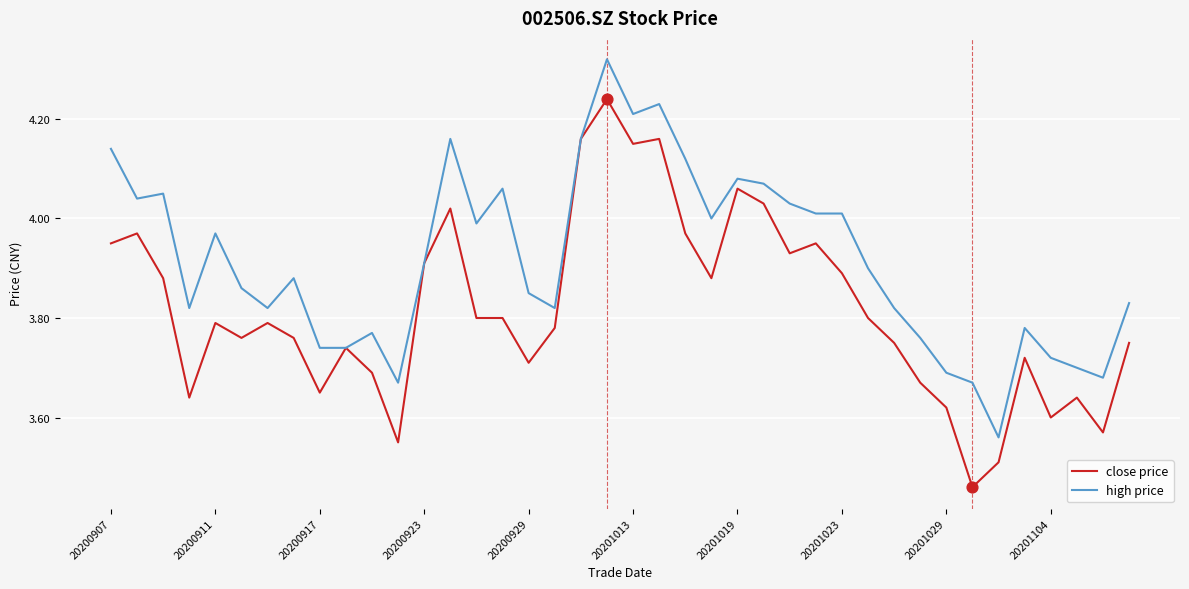

At how many categories does at least one series exceed 3?

40